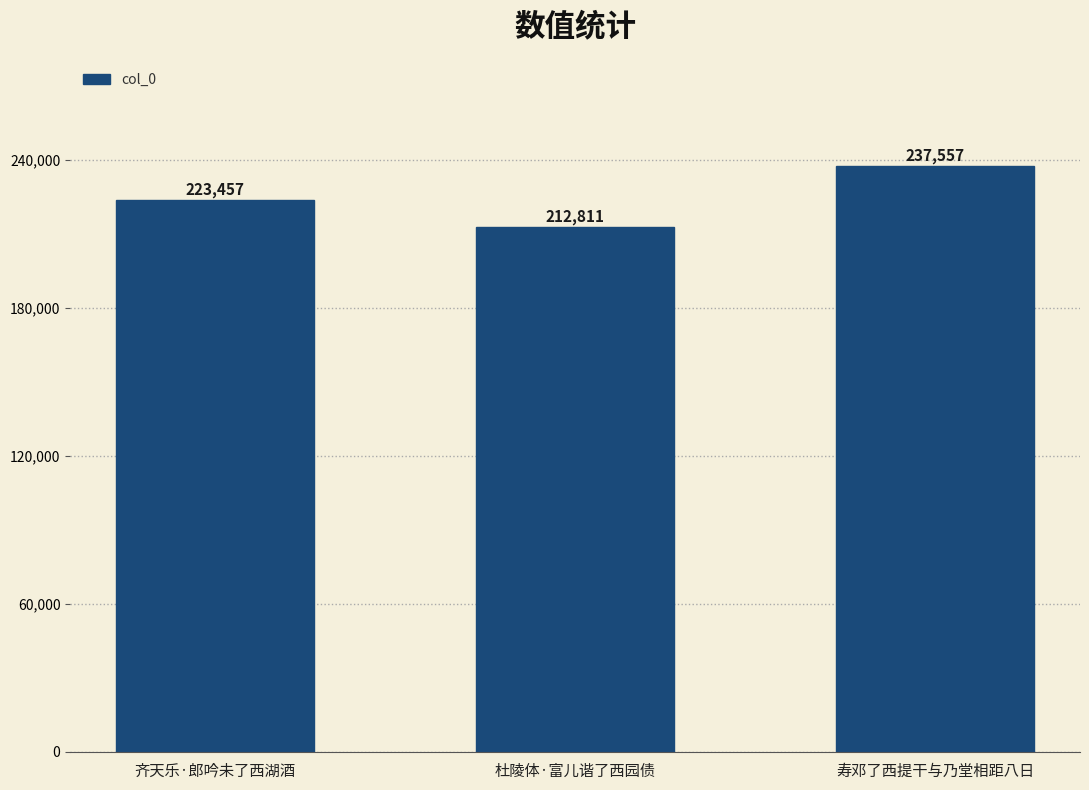

At which label is the value closest to 225184?

齐天乐·郎吟未了西湖酒